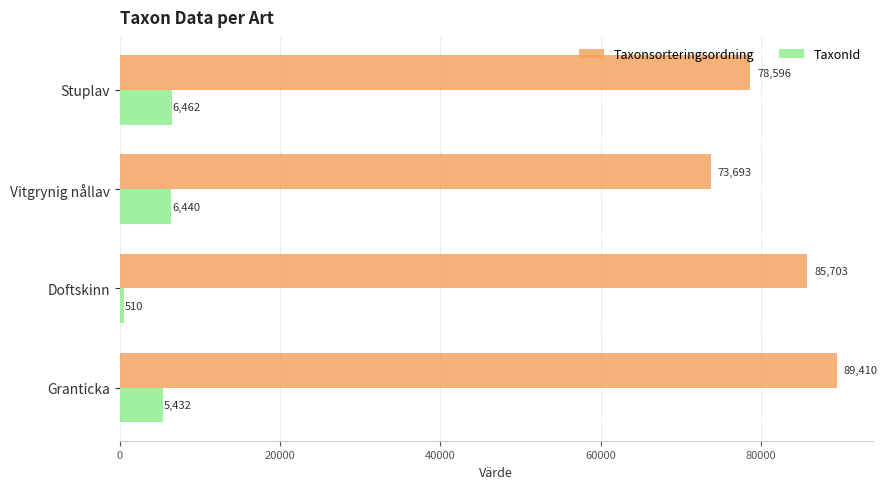

Which series has the largest total across all categories?

Taxonsorteringsordning